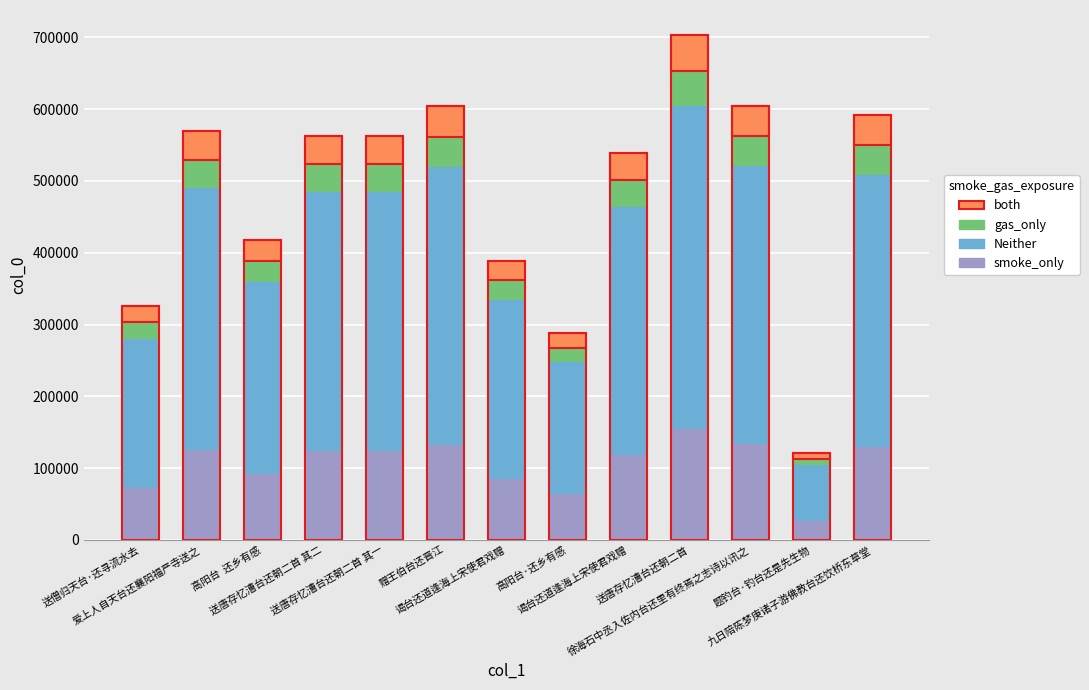

What are all the series names shown in the legend?

both, gas_only, Neither, smoke_only